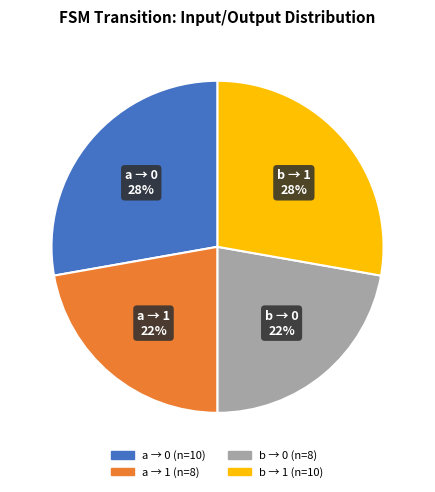

To the nearest percent, what is the difference between the largest and smallest slice percentages?

6%